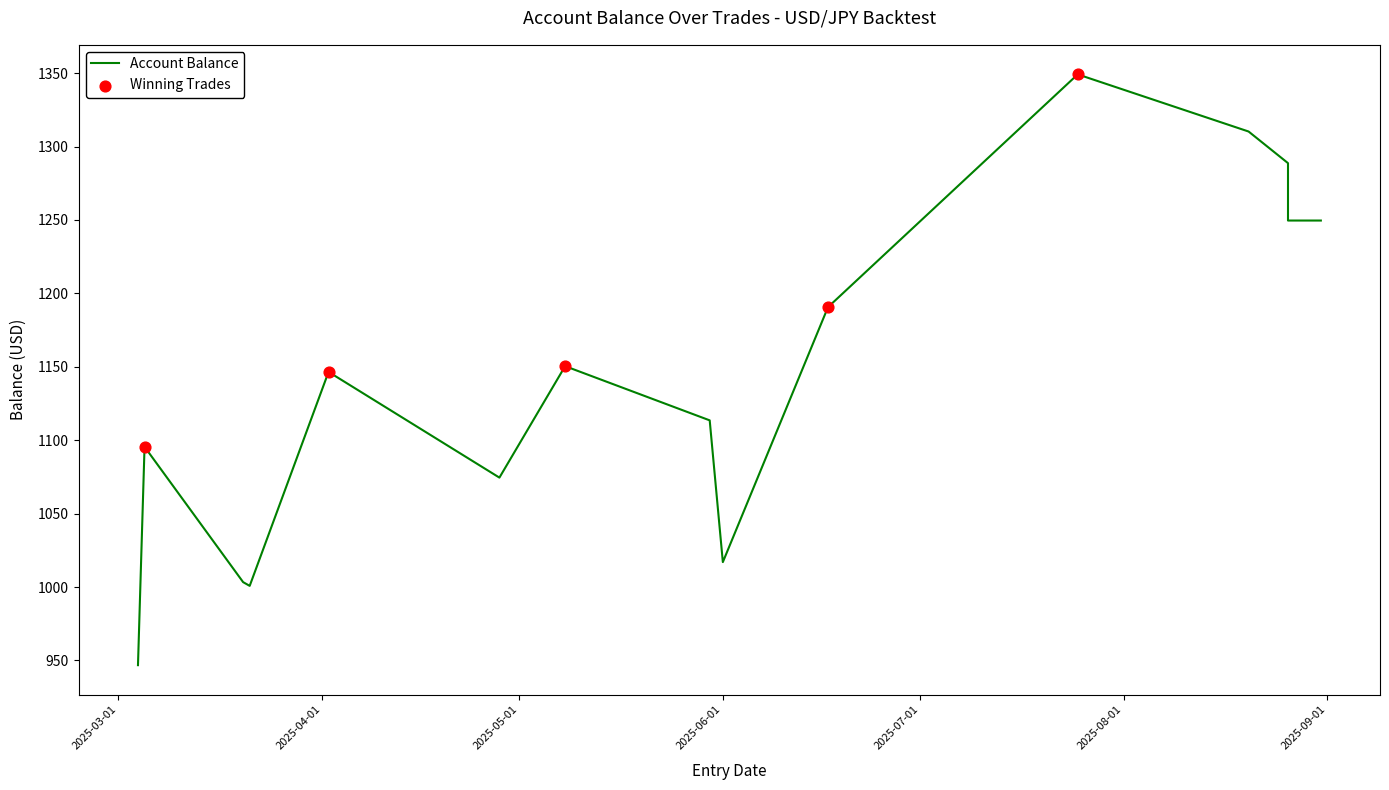

What is the ratio of the value at 2025-06-17 to the value at 2025-08-26?

1.0